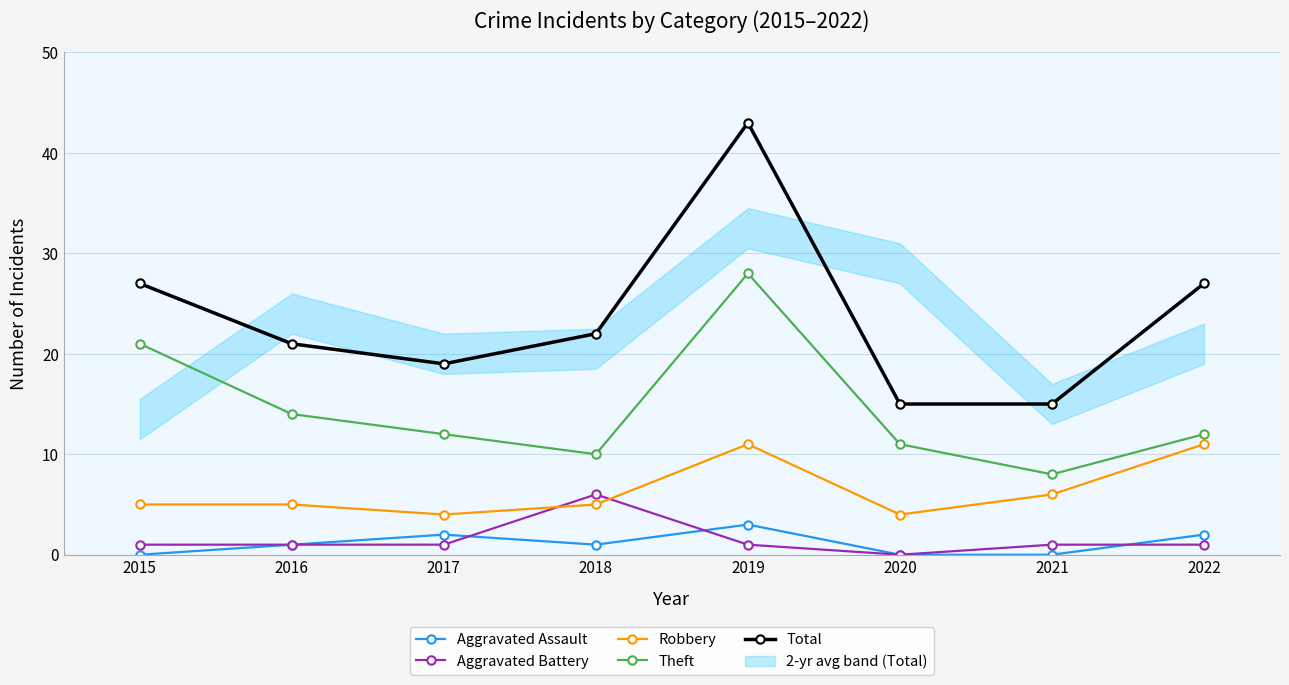

Which label corresponds to the largest value in the chart?

2019